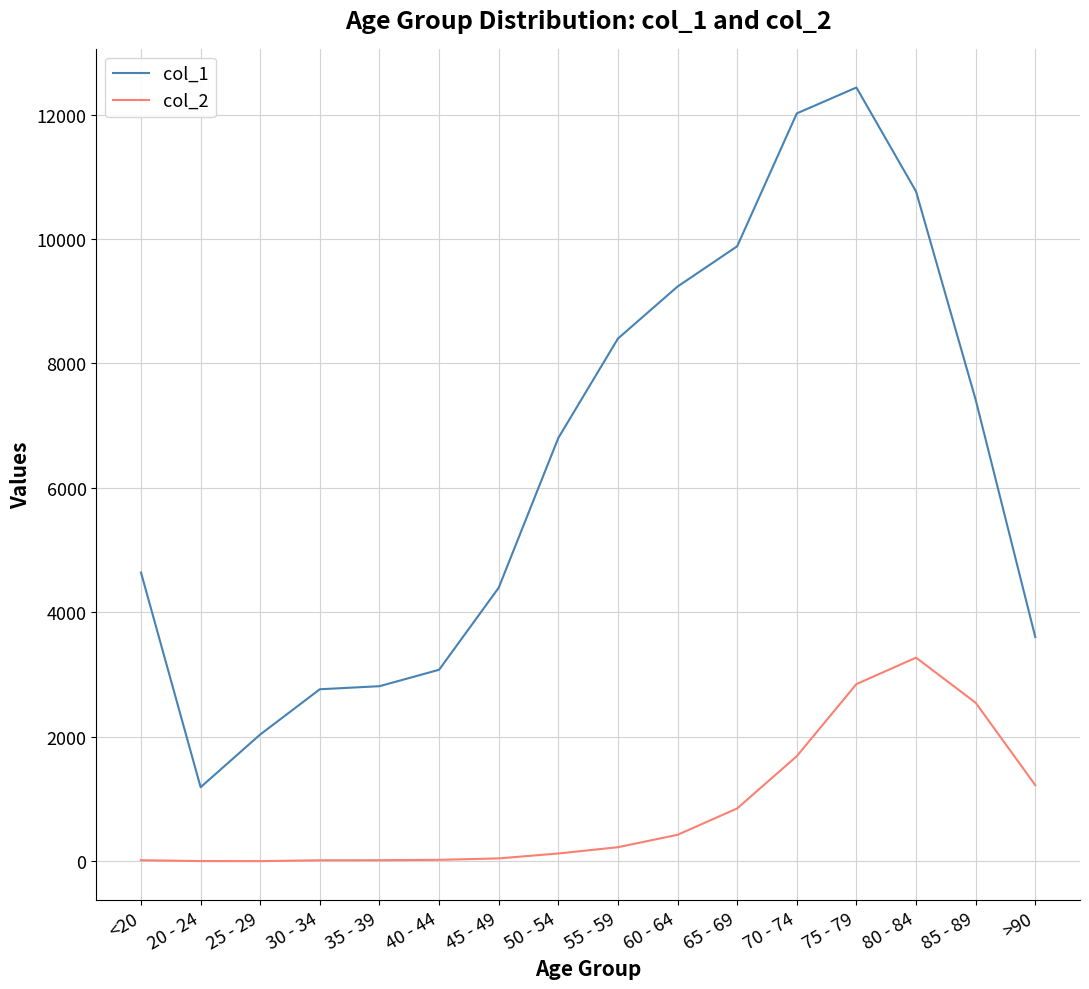

Which series has the largest total across all categories?

col_1